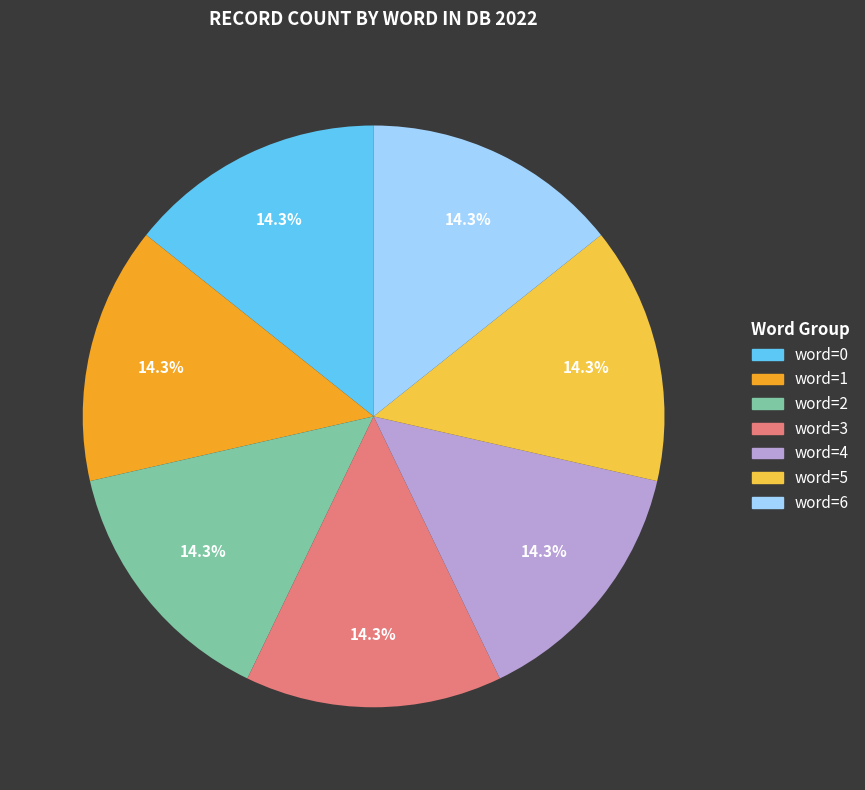

Does word=5 account for over 50% of the chart?

No